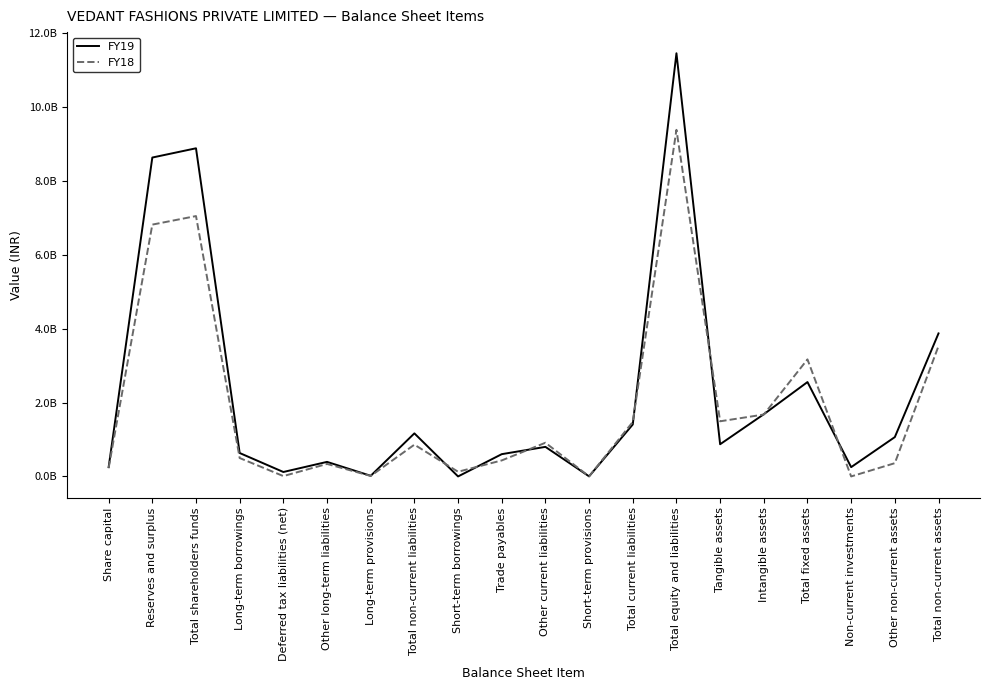

Is this an area chart (filled region under the line)?

No